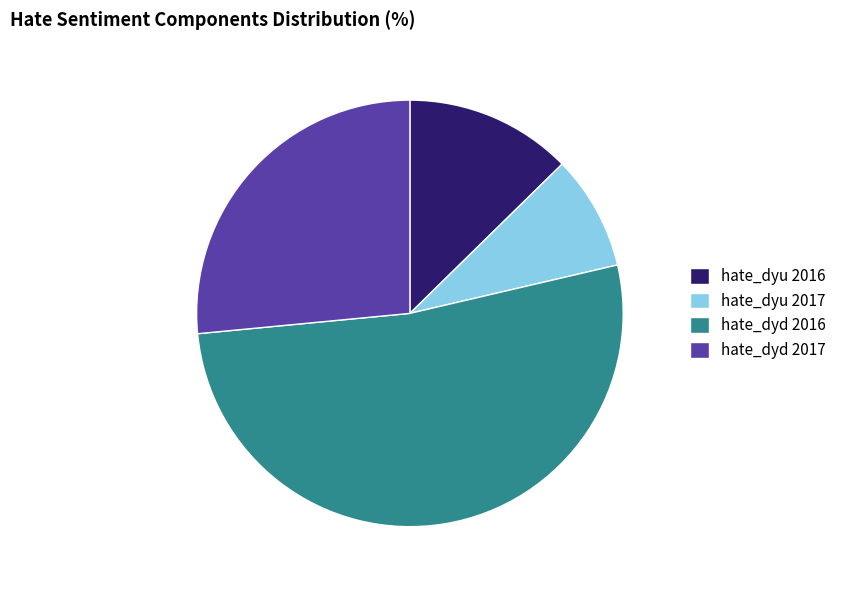

Combined, do hate_dyu 2016 and hate_dyd 2017 account for over 50%?

No